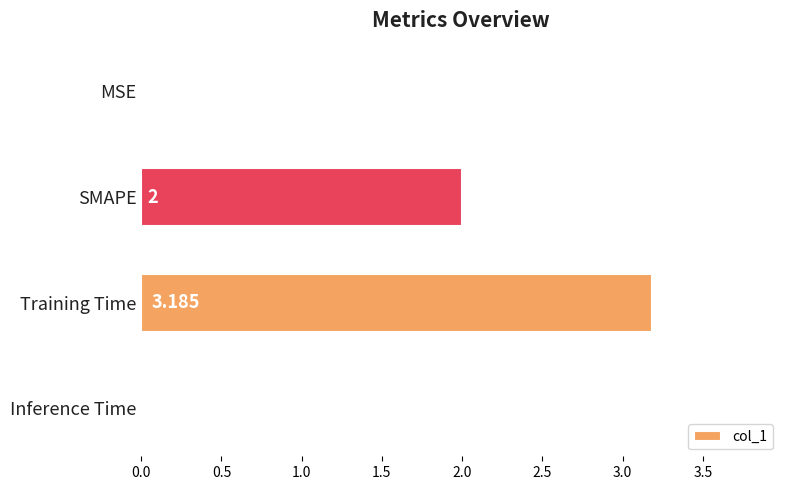

Count the number of categories in the chart.

4